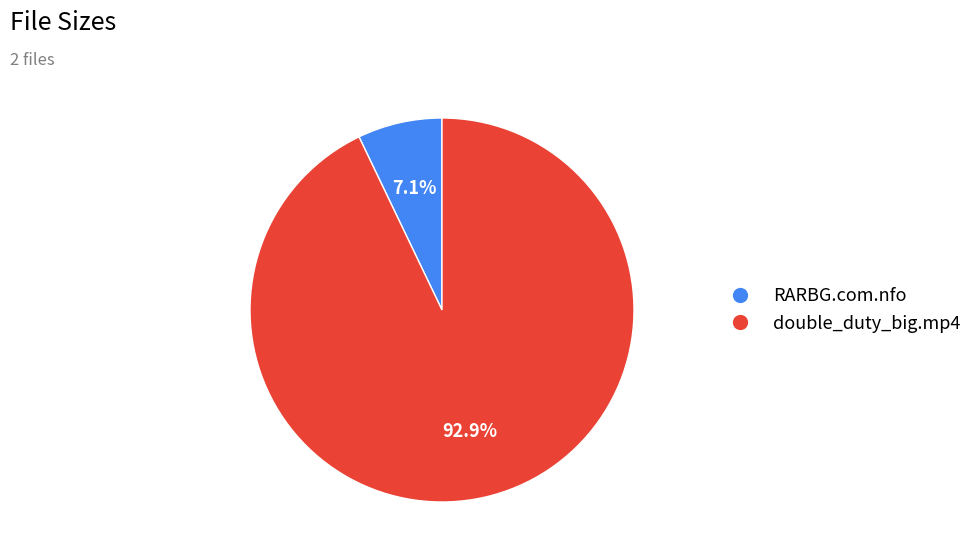

Is there any slice that represents more than half of the pie?

Yes